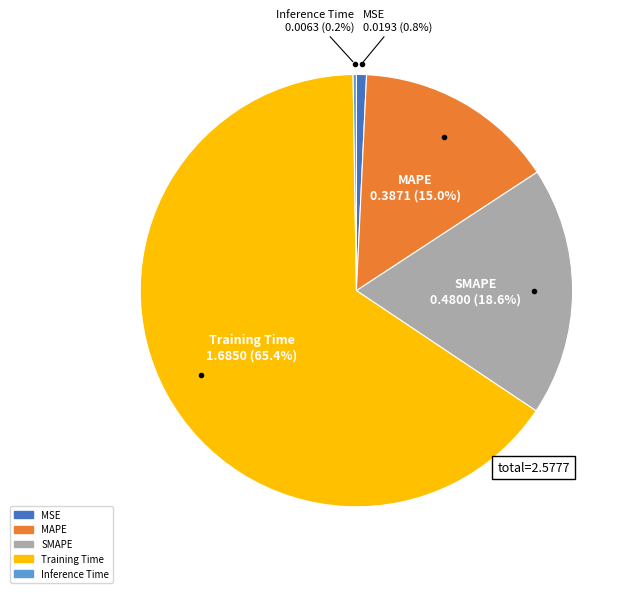

Which category has the biggest portion of the pie?

Training Time